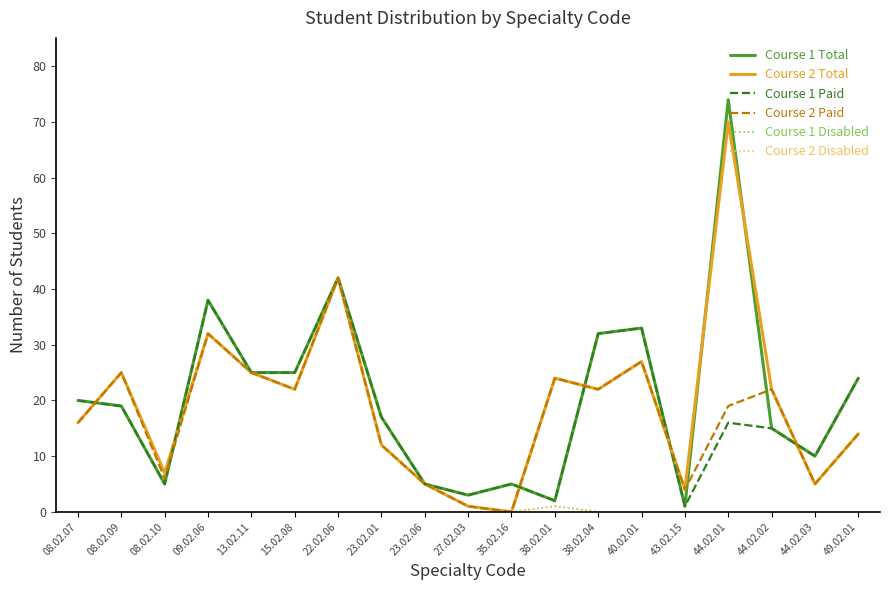

Does the chart display data point markers on the line(s)?

No